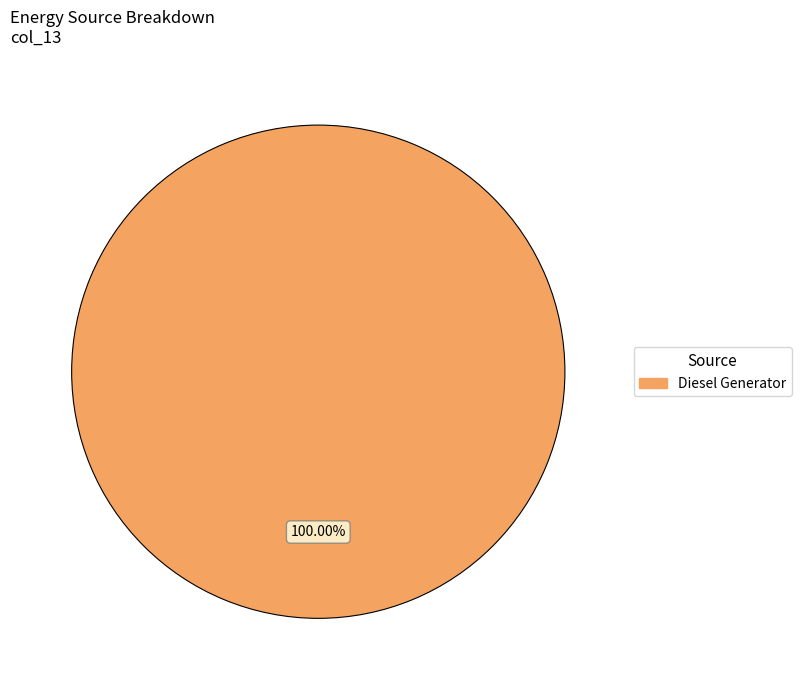

Is there any slice that represents more than half of the pie?

Yes